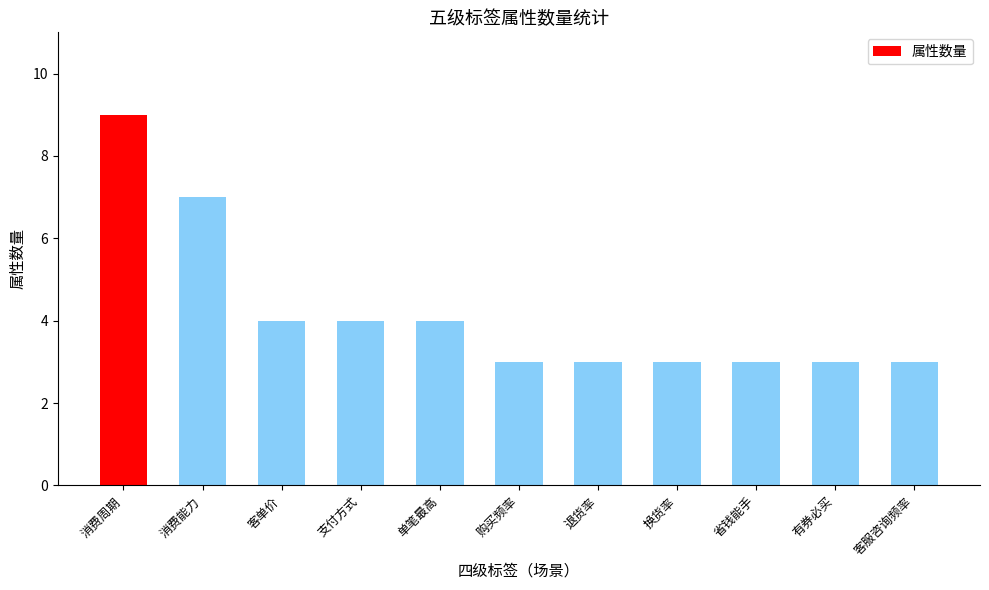

What value does the data have at 退货率?

3